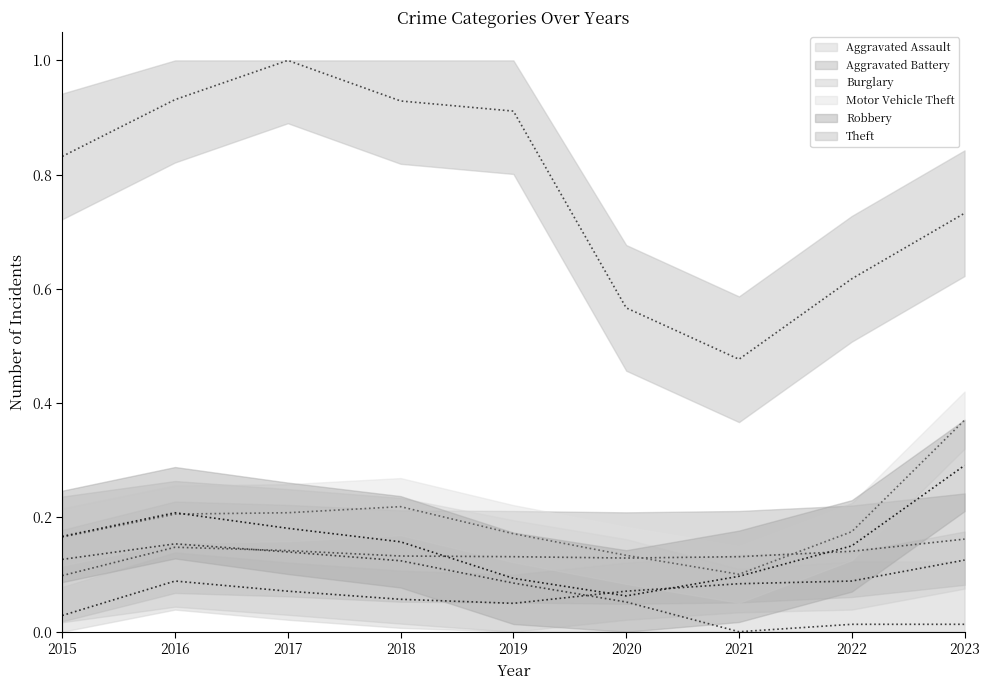

What is the value of the Theft point at the 3rd from the left?

1.0